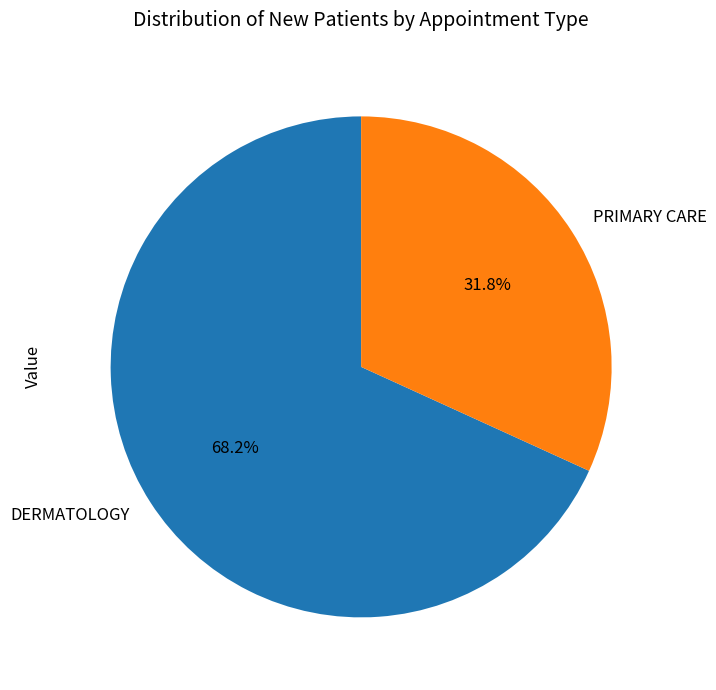

Which slice is the largest?

DERMATOLOGY